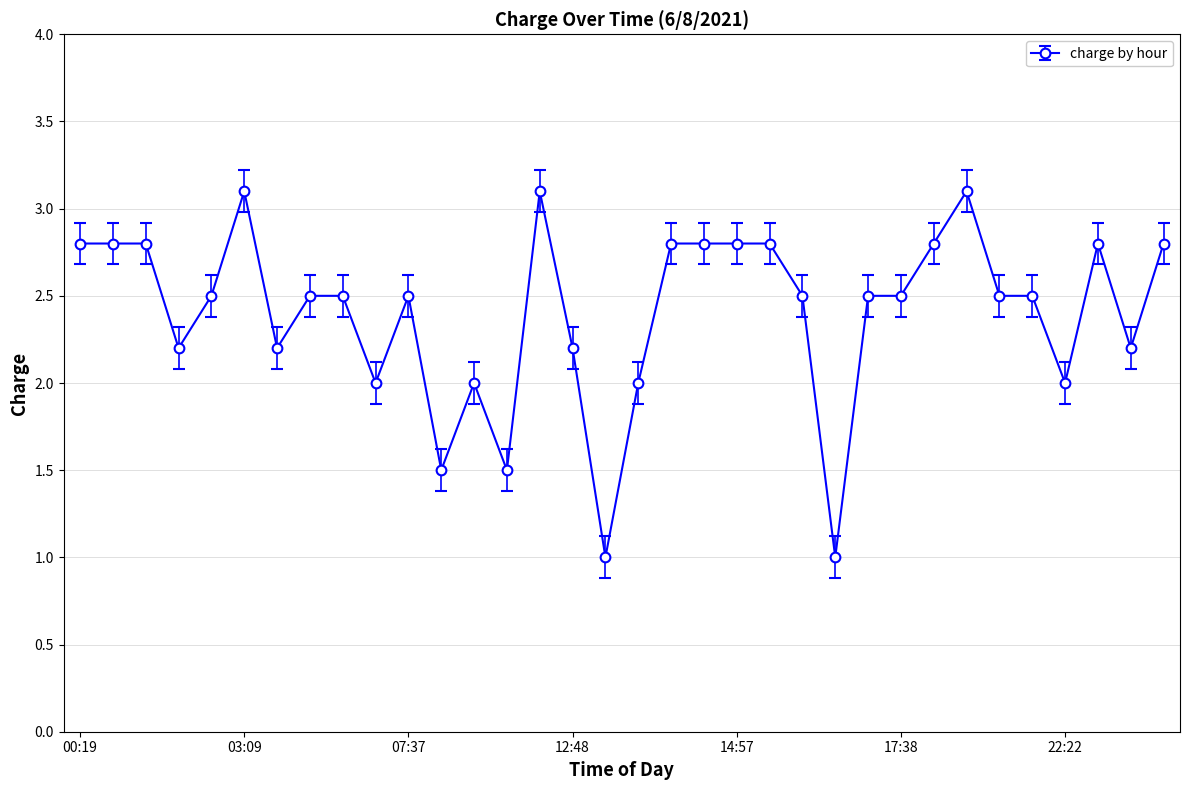

Does the chart have visible grid lines?

Yes